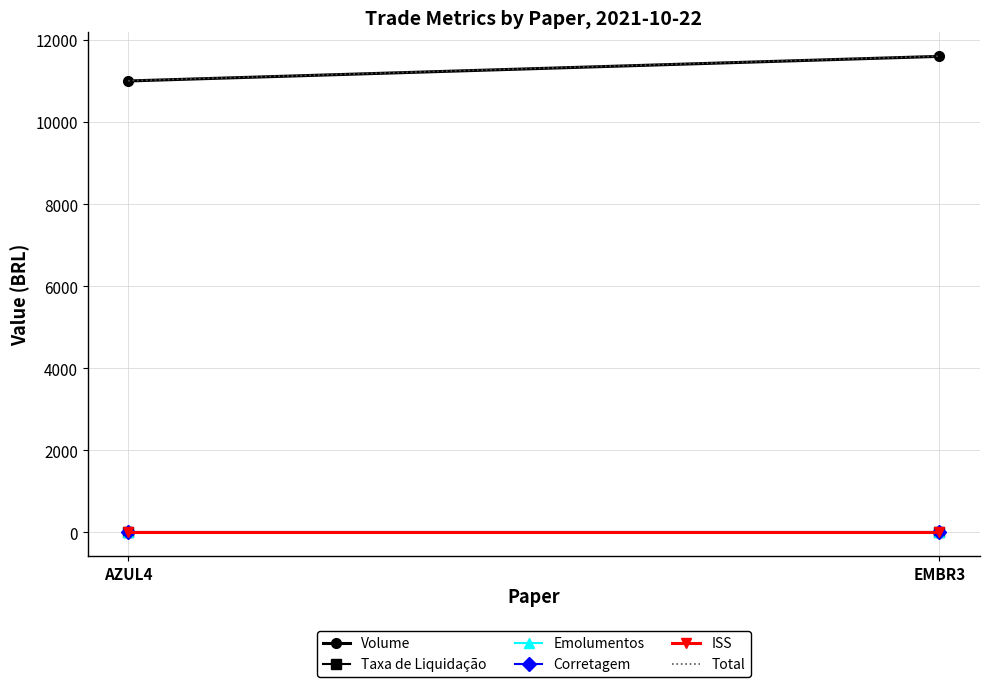

Reading left to right, extract all data points from this chart.

Volume: 11000.0	11600.0
Taxa de Liquidação: 2.8	2.9
Emolumentos: 0.6	0.6
Corretagem: 2.0	2.0
ISS: 0.1	0.1
Total: 11005.4	11605.6